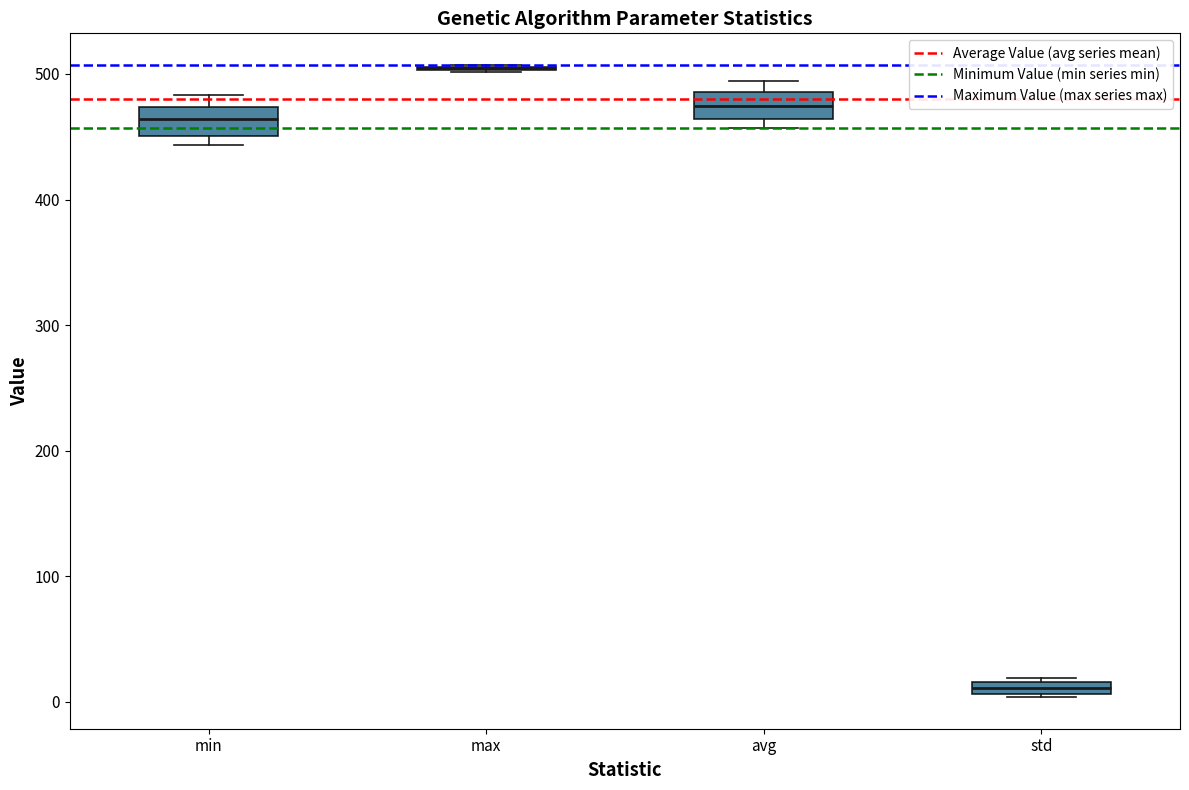

Where does the upper whisker of the box for min end on the y-axis? The values are not printed on the chart, so give them approximately, as read against the axis.

480